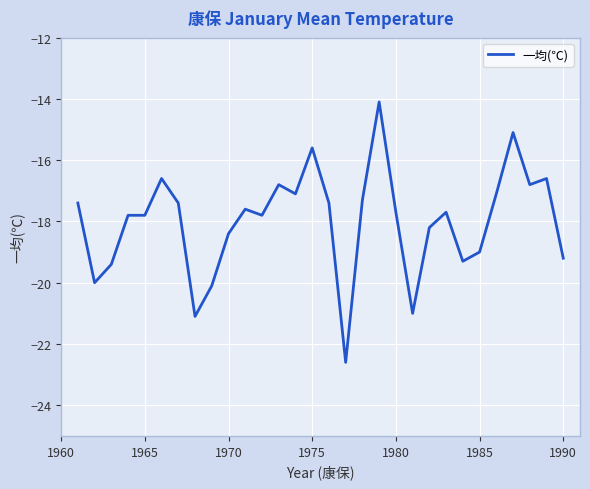

Does the chart display data point markers on the line(s)?

No